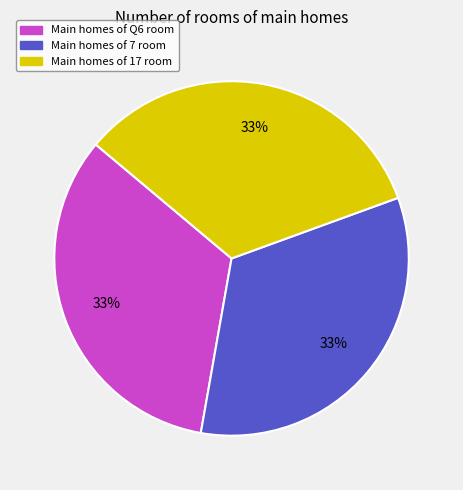

To the nearest percent, what is the average slice percentage?

33%